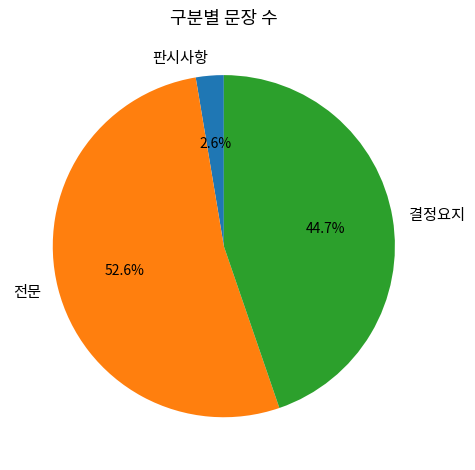

Which has a higher value, 결정요지 or 판시사항?

결정요지